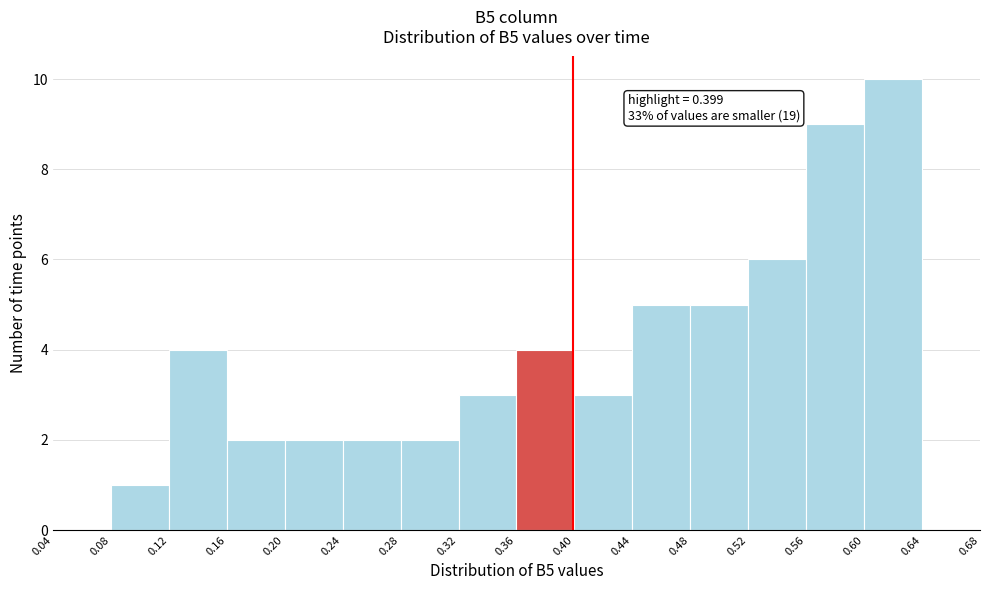

Over which range of the x-axis is the bar tallest?

0.60 to 0.64